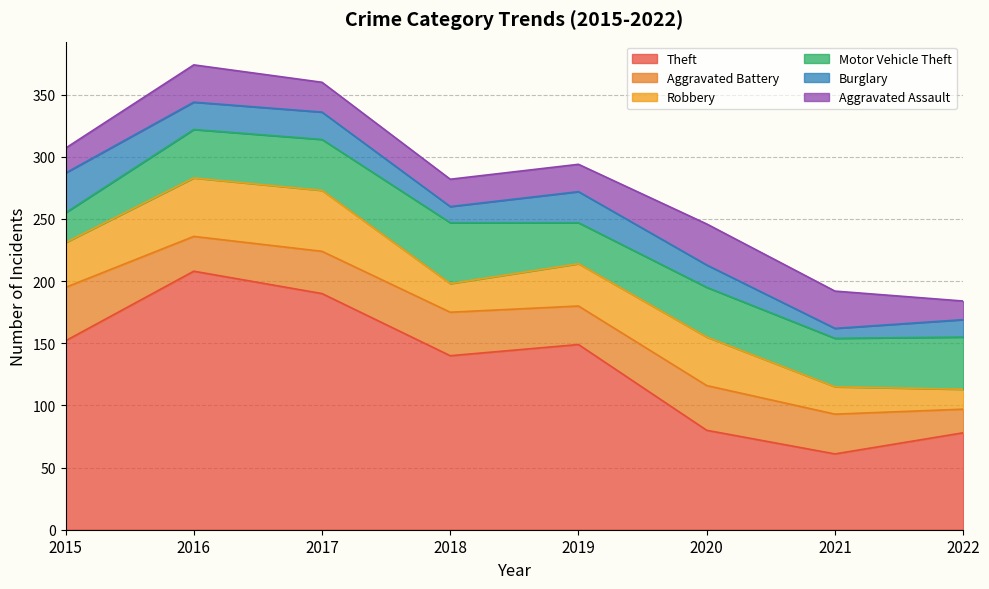

How many intersections are there between Motor Vehicle Theft and Aggravated Battery?

1